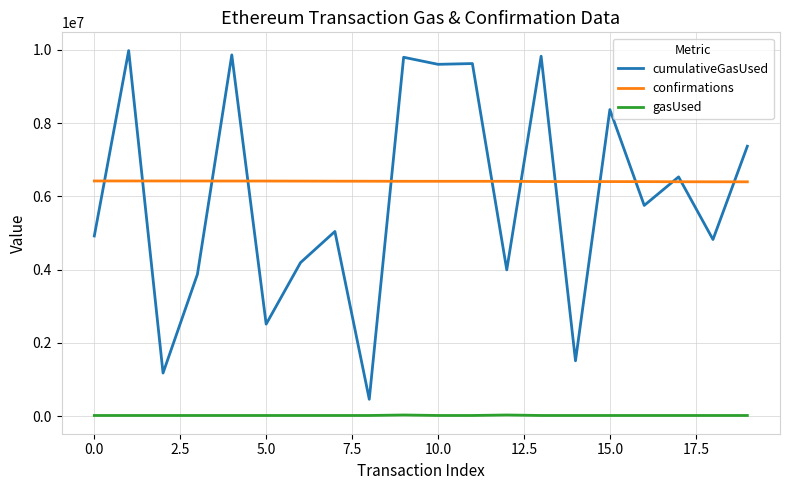

What is the lowest value of the cumulativeGasUsed series?

462796